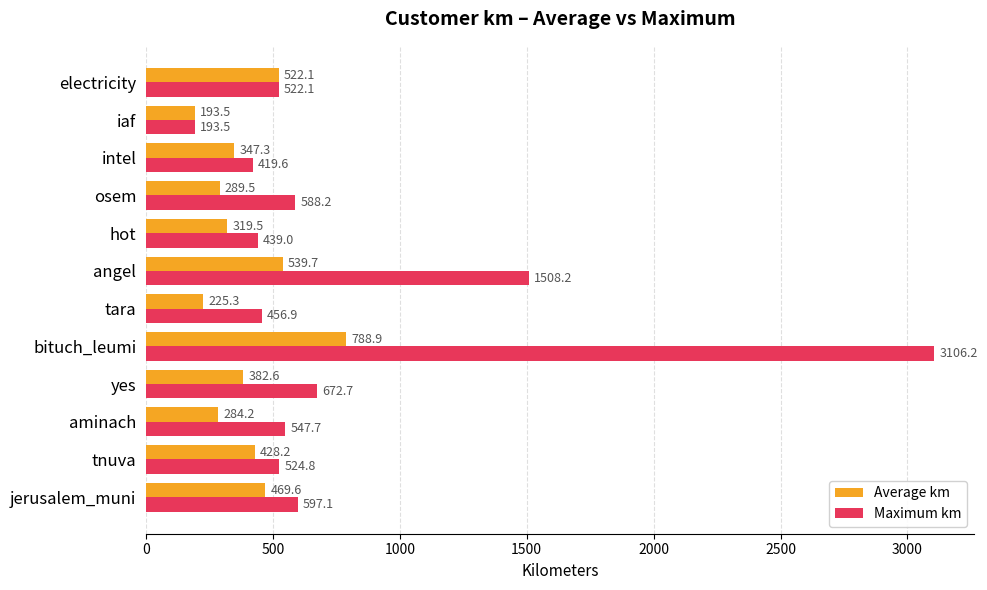

What are all the series names shown in the legend?

Average km, Maximum km